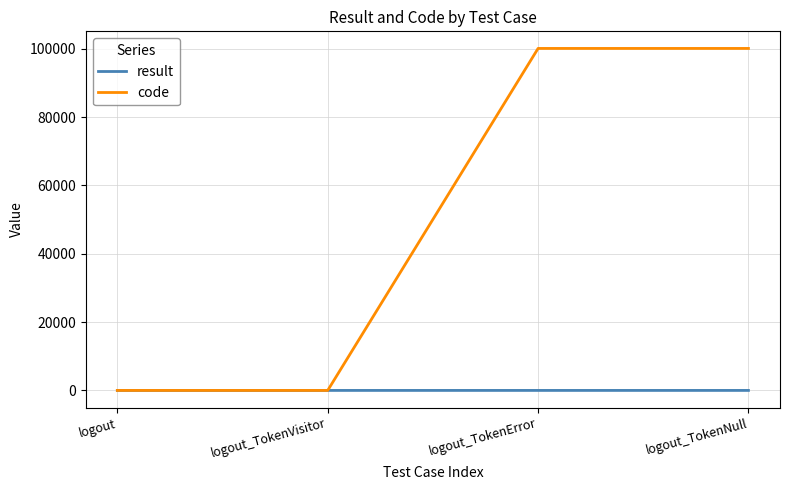

Which series has the largest total across all categories?

code